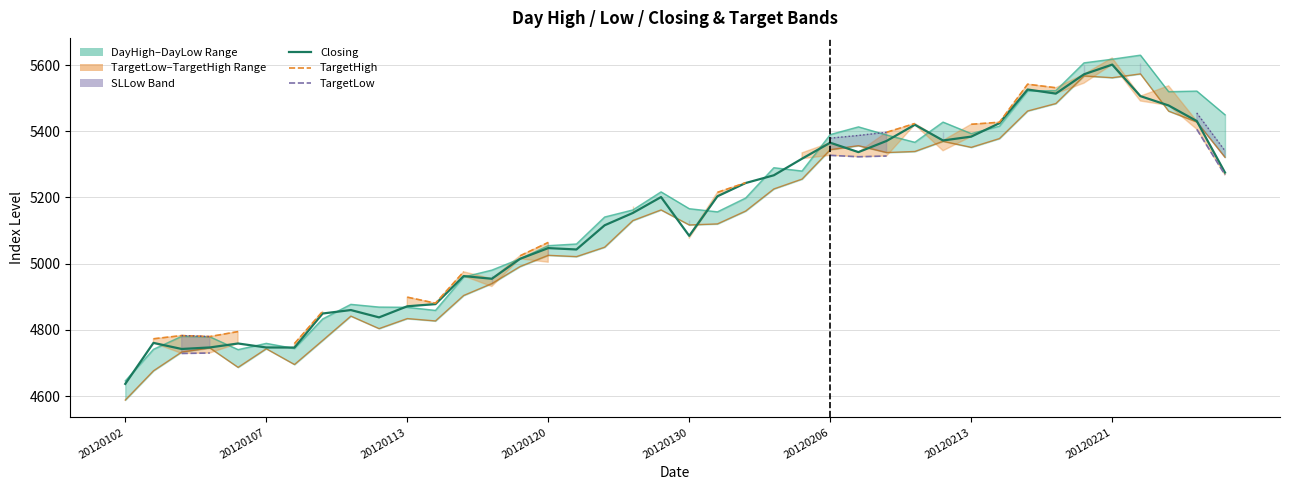

What is the value of the DayLow point at the 13th from the left?

4904.0